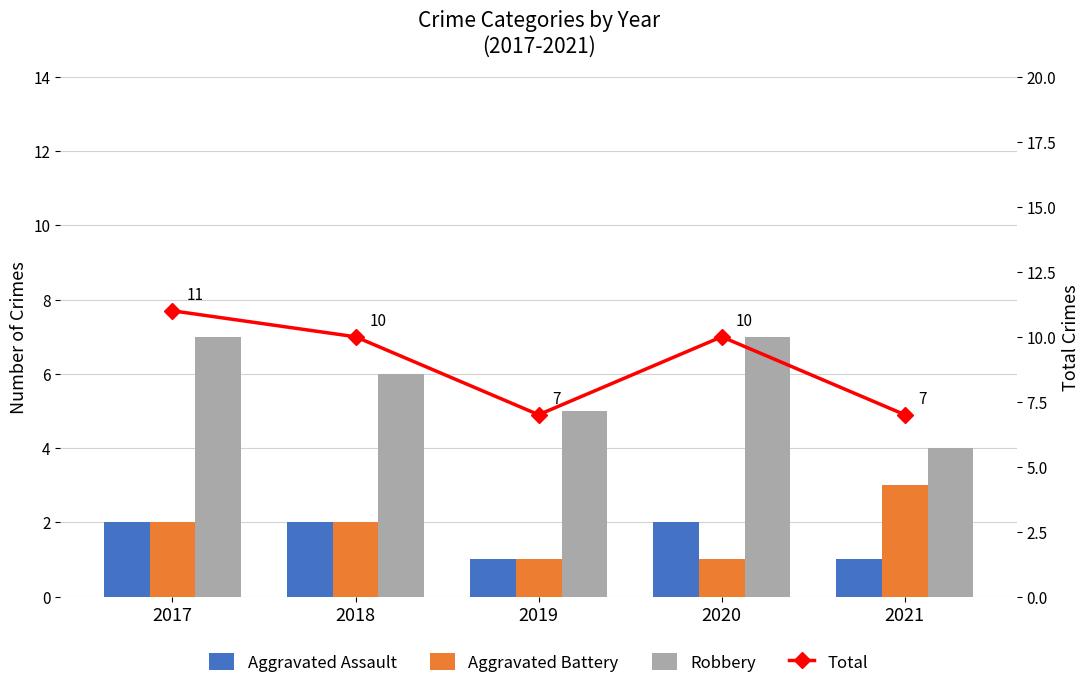

Is the value of Total at 2018 greater than the value of Robbery at 2019?

Yes